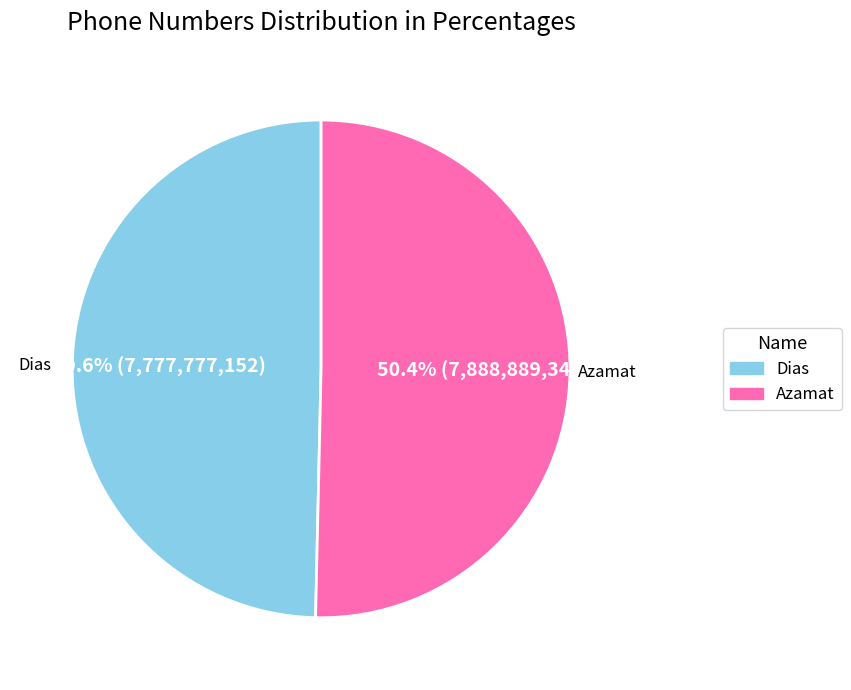

How many slices are in this pie chart?

2